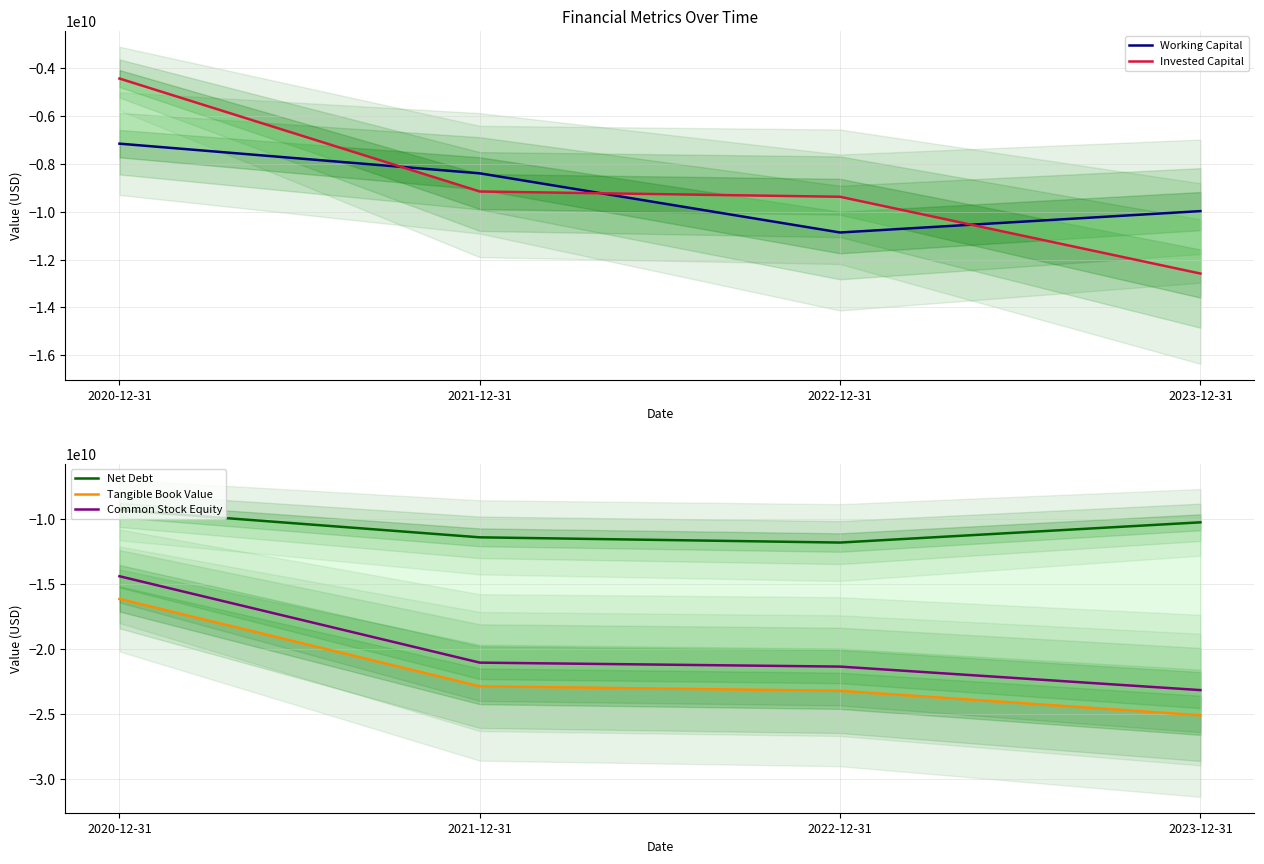

Rank the categories by Invested Capital value from lowest to highest.

2023-12-31, 2022-12-31, 2021-12-31, 2020-12-31